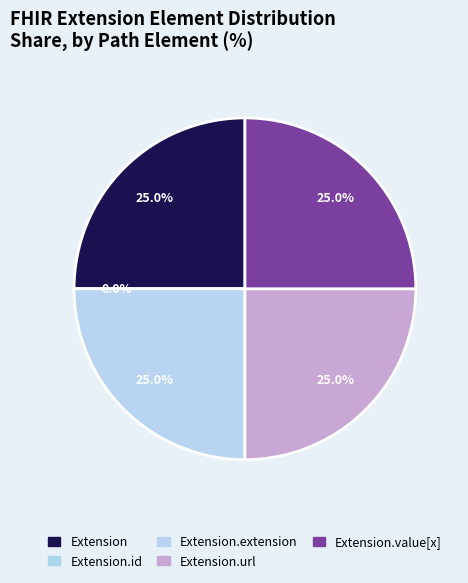

Does Extension.id account for over 50% of the chart?

No